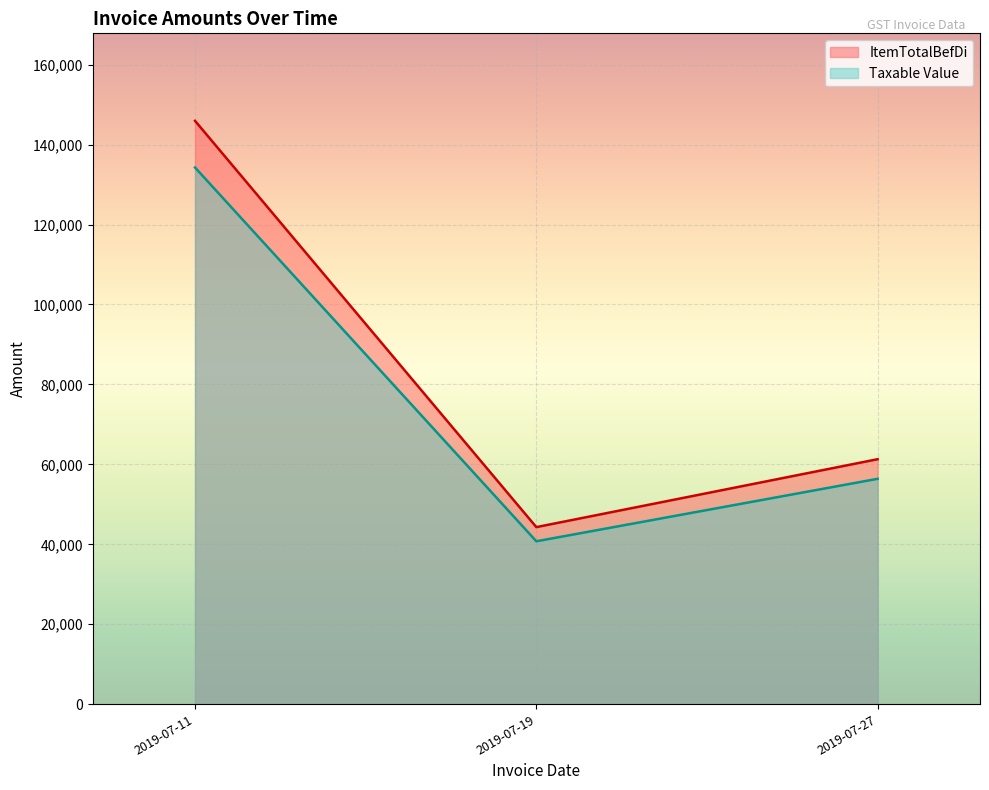

True or false: ItemTotalBefDi has a value of 3092 at 2019-07-27.

False